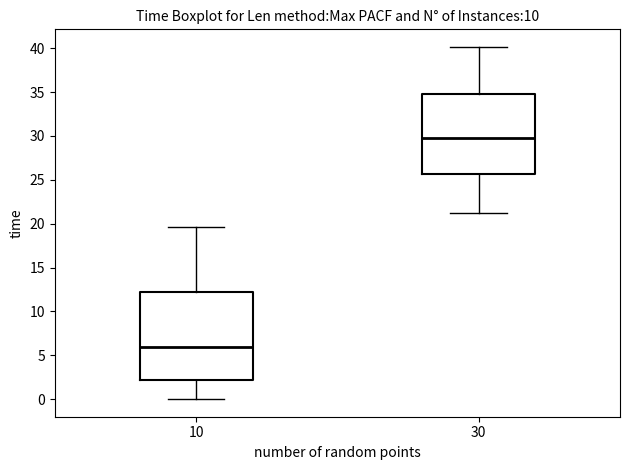

Reading left to right, read every box against the y-axis: the position of its median line, the range the box covers, and the ends of its whiskers. The values are not printed on the chart, so give them approximately, as read against the axis.

10: median 6.0, box 2.0 to 12.0, whiskers 0.0 to 19.5
30: median 29.5, box 25.5 to 35.0, whiskers 21.5 to 40.0